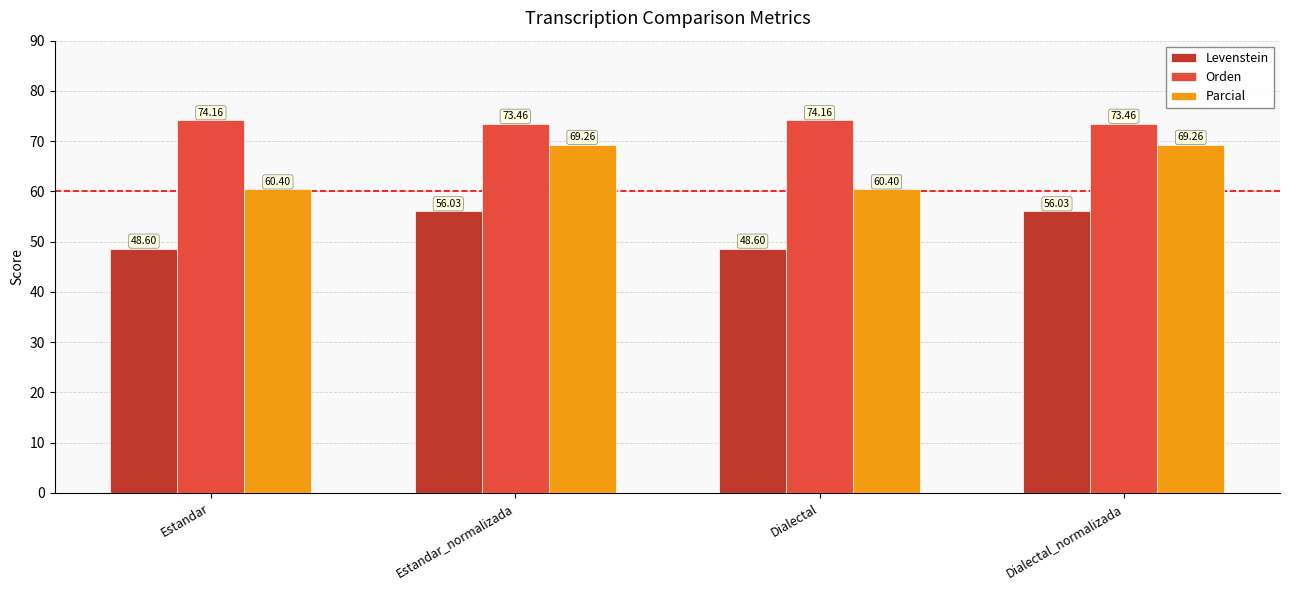

How many data points in Parcial are above 69?

2